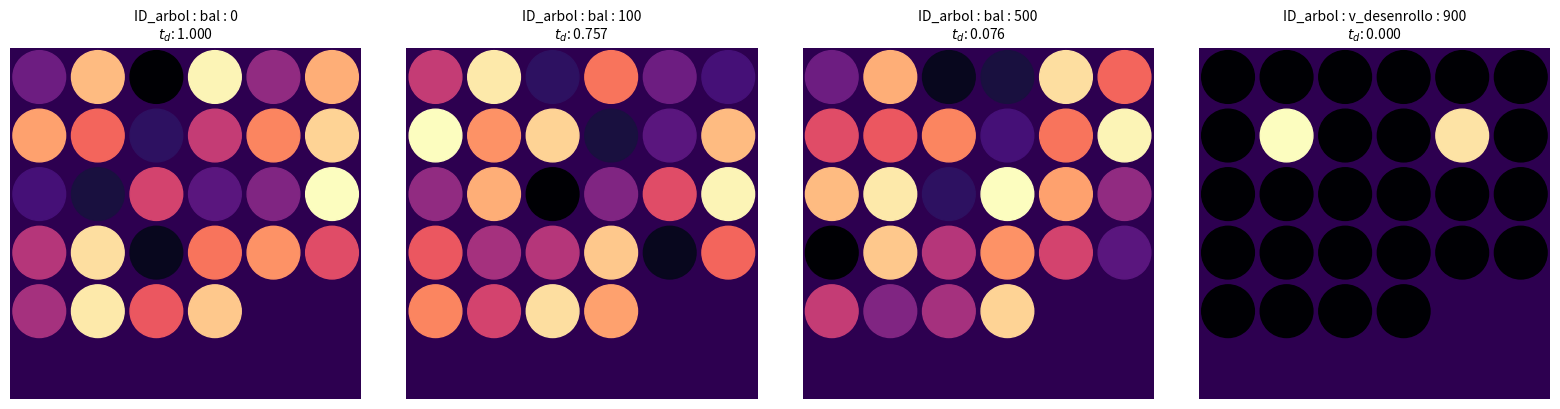

Which category has the highest value across all series?

v_desenrollo